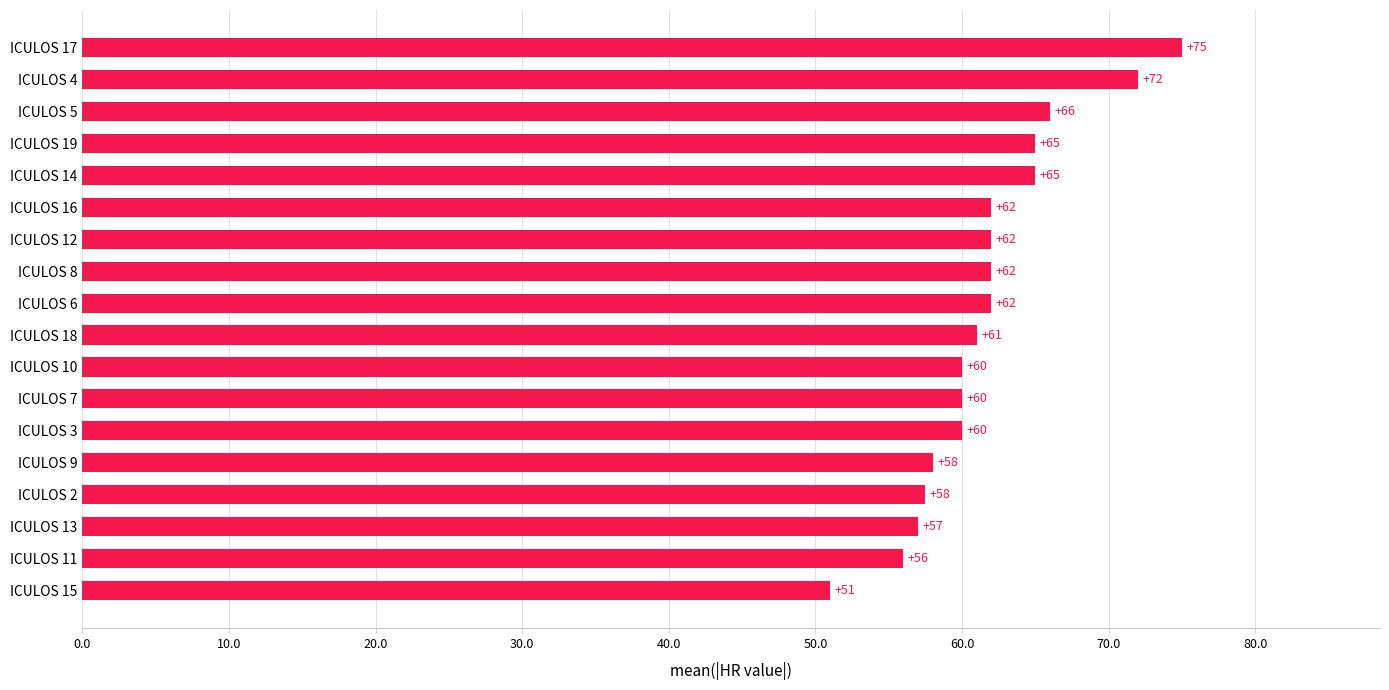

What is the difference between the maximum and minimum values?

24.0